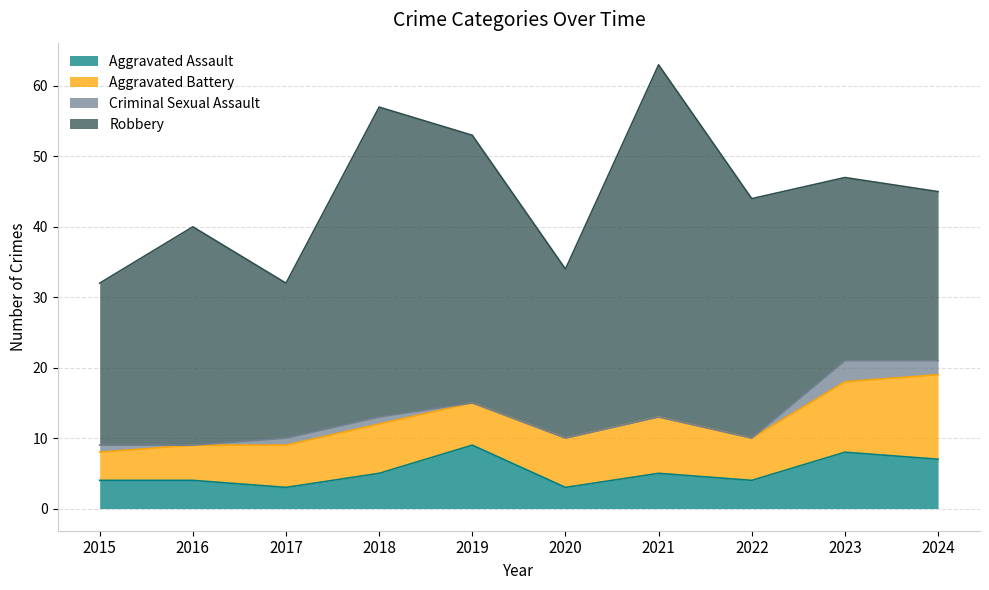

Which series has the largest total across all categories?

Robbery